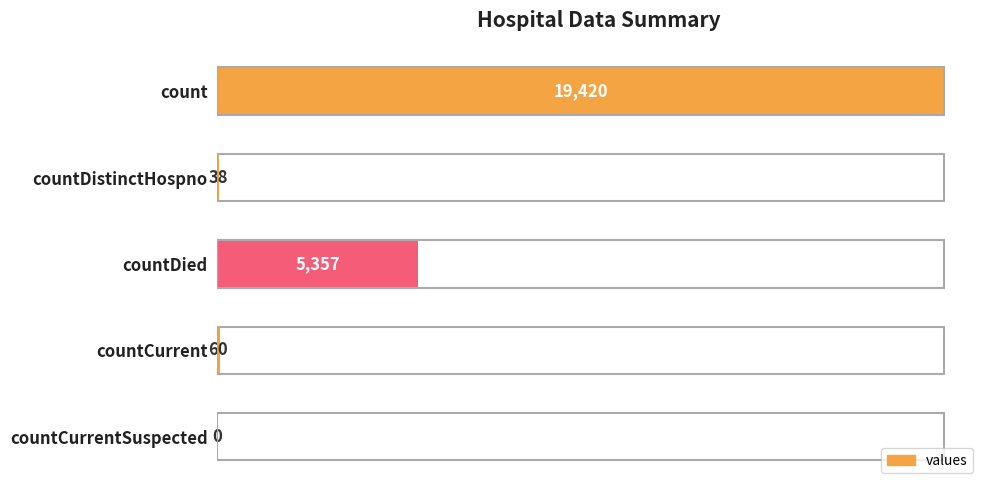

Is it true that the value at countCurrent is 60?

True